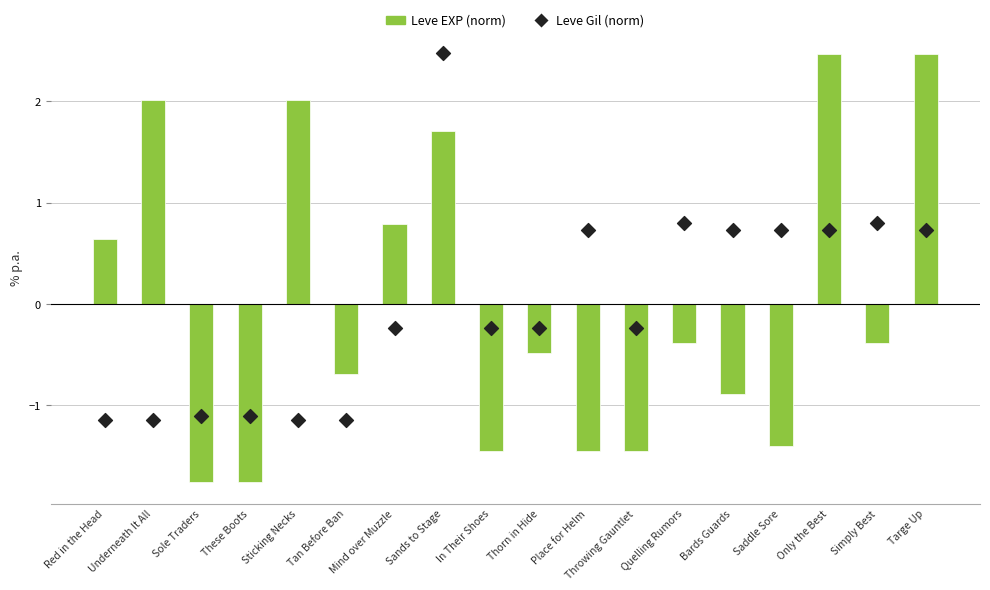

Which series has the widest spread of Y values?

Leve EXP (norm)